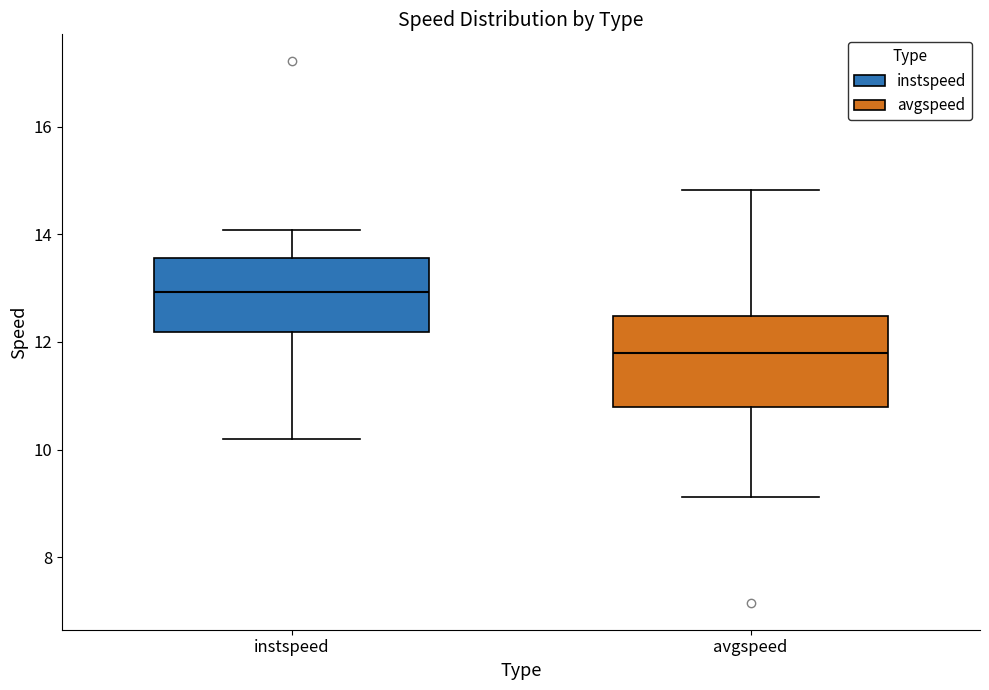

Reading left to right, transcribe this box plot: for each box, give where its median line is, the range the box spans, and where its two whiskers end, as read against the y-axis. The values are not printed on the chart, so give them approximately, as read against the axis.

instspeed: median 13.0, box 12.2 to 13.6, whiskers 10.2 to 14.0
avgspeed: median 11.8, box 10.8 to 12.4, whiskers 9.2 to 14.8